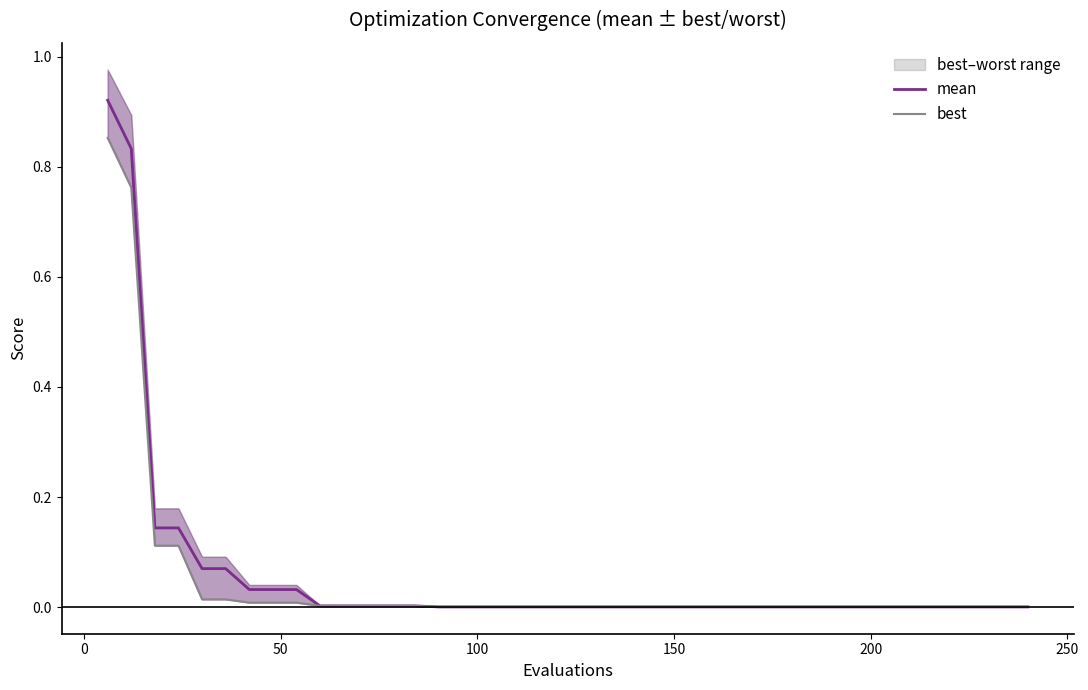

Is this an area chart (filled region under the line)?

No